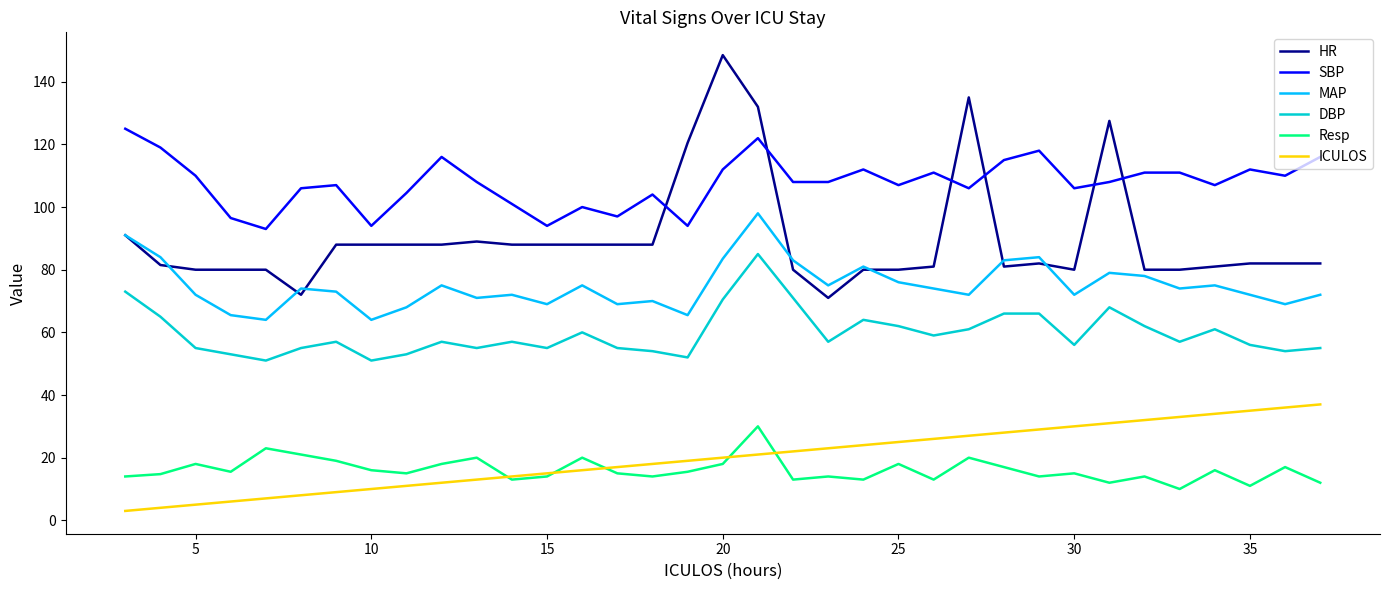

How many categories are shown in the chart?

35